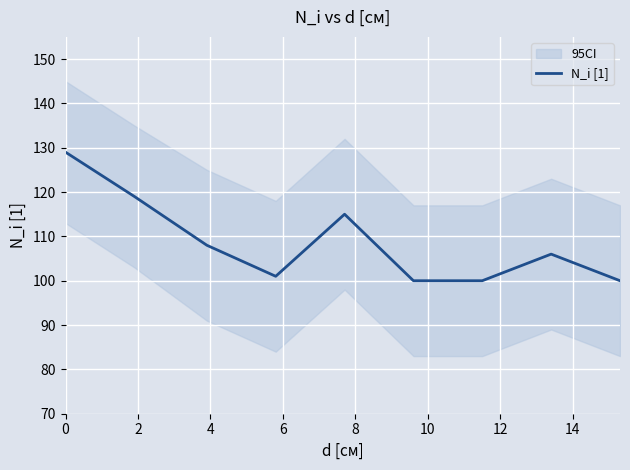

What is the highest value of the N_i [1] series?

129